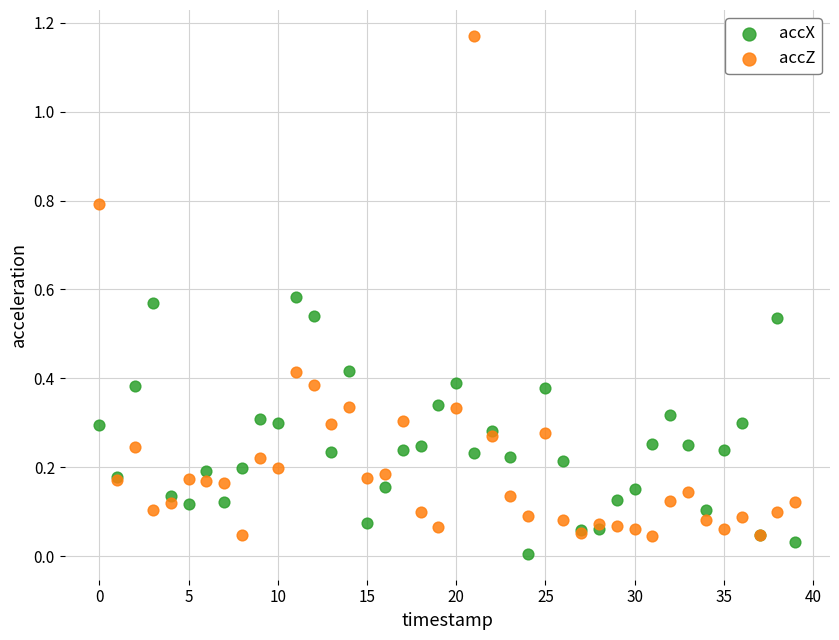

Which series contains the highest Y value?

accZ